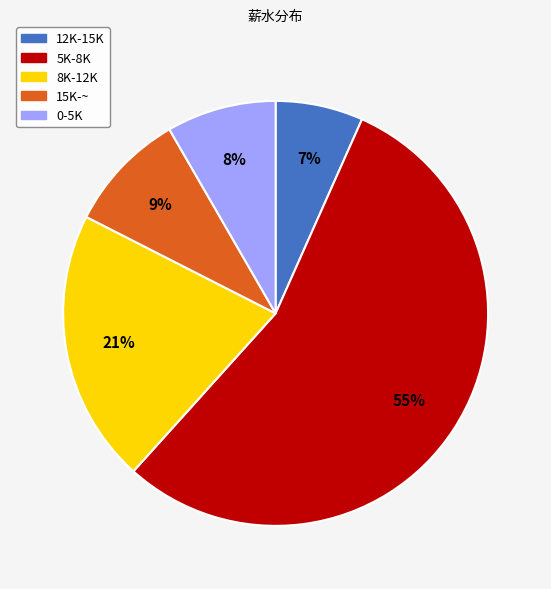

Between 8K-12K and 5K-8K, which is larger?

5K-8K